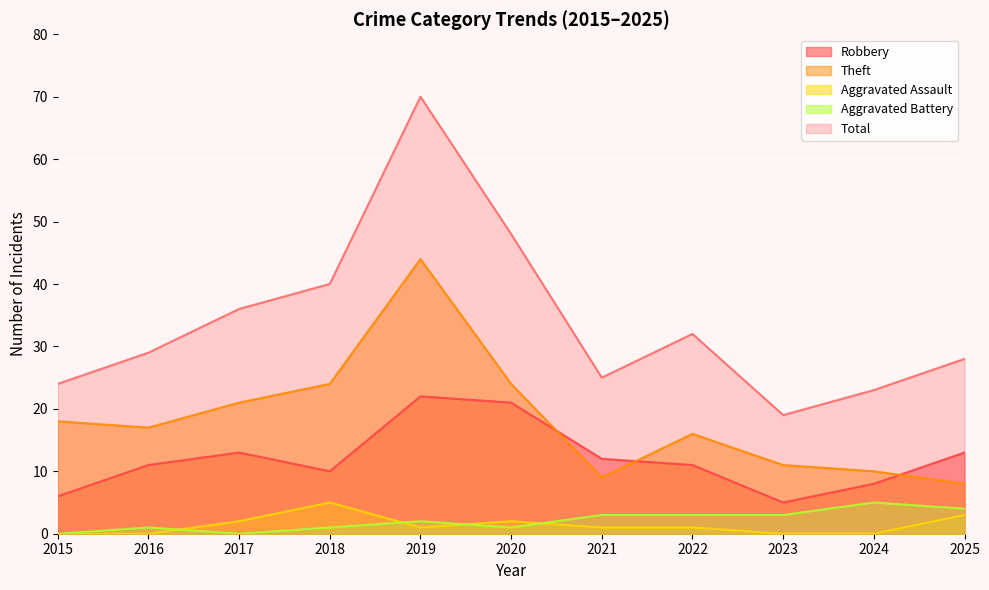

Which series ends up on top after the final intersection of Aggravated Assault and Aggravated Battery?

Aggravated Battery